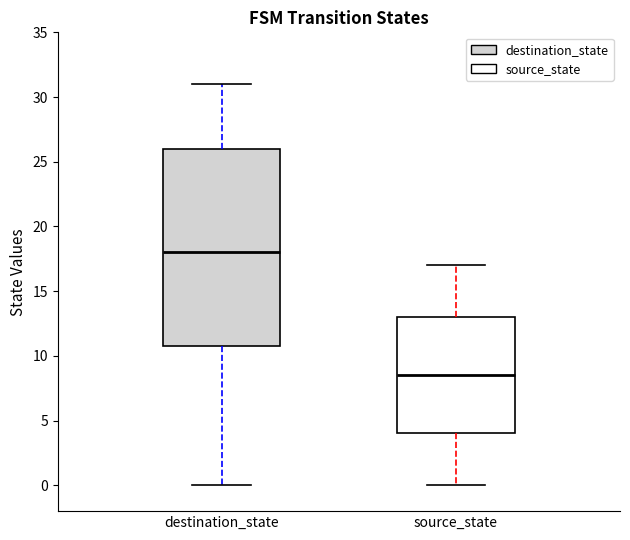

Reading left to right, read every box against the y-axis: the position of its median line, the range the box covers, and the ends of its whiskers. The values are not printed on the chart, so give them approximately, as read against the axis.

destination_state: median 18.0, box 11.0 to 26.0, whiskers 0.0 to 31.0
source_state: median 8.5, box 4.0 to 13.0, whiskers 0.0 to 17.0